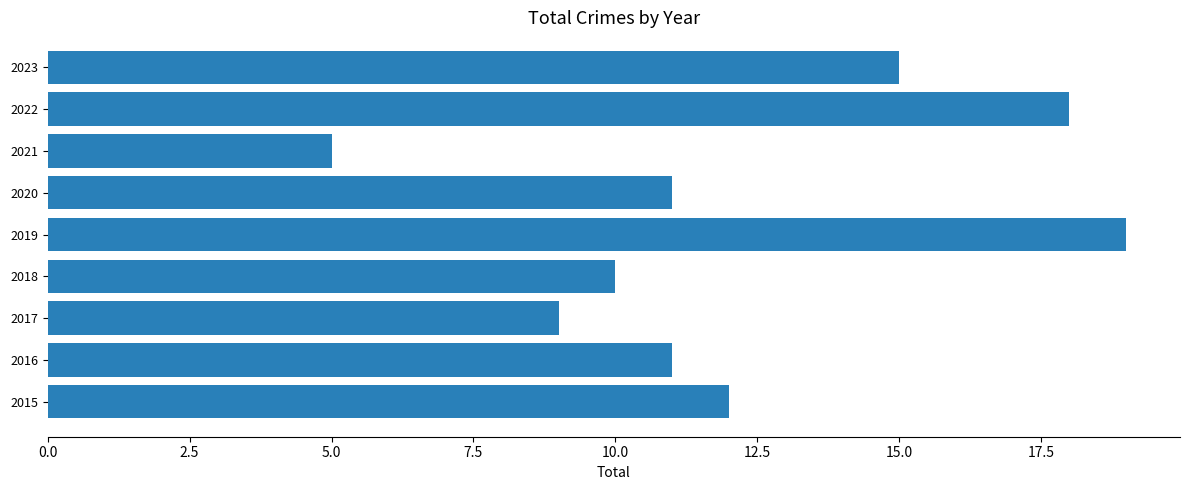

True or false: the data shows 19 at 2019.

True